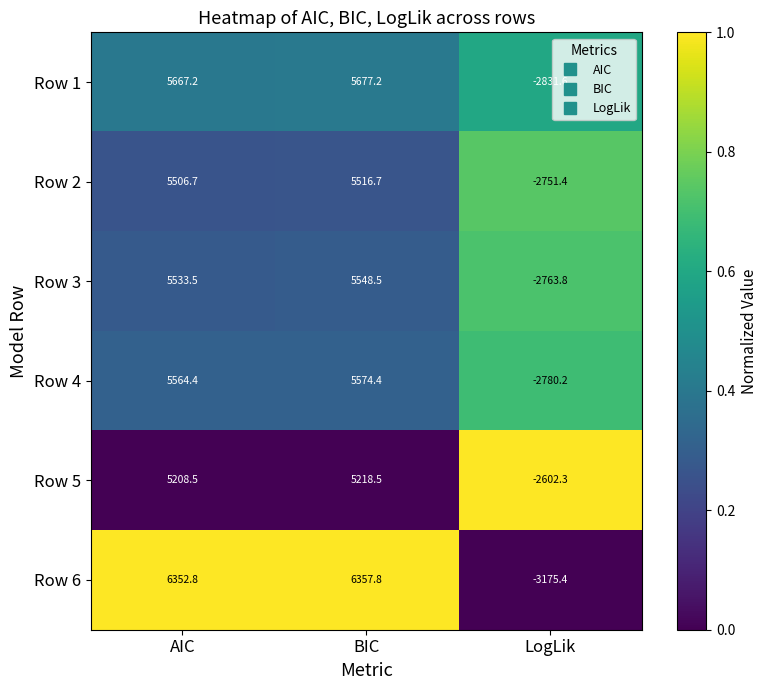

Reading right to left, what are all the values shown in this chart?

Row 1: LogLik=-2831.6	BIC=5677.2	AIC=5667.2
Row 2: LogLik=-2751.4	BIC=5516.7	AIC=5506.7
Row 3: LogLik=-2763.8	BIC=5548.5	AIC=5533.5
Row 4: LogLik=-2780.2	BIC=5574.4	AIC=5564.4
Row 5: LogLik=-2602.3	BIC=5218.5	AIC=5208.5
Row 6: LogLik=-3175.4	BIC=6357.8	AIC=6352.8